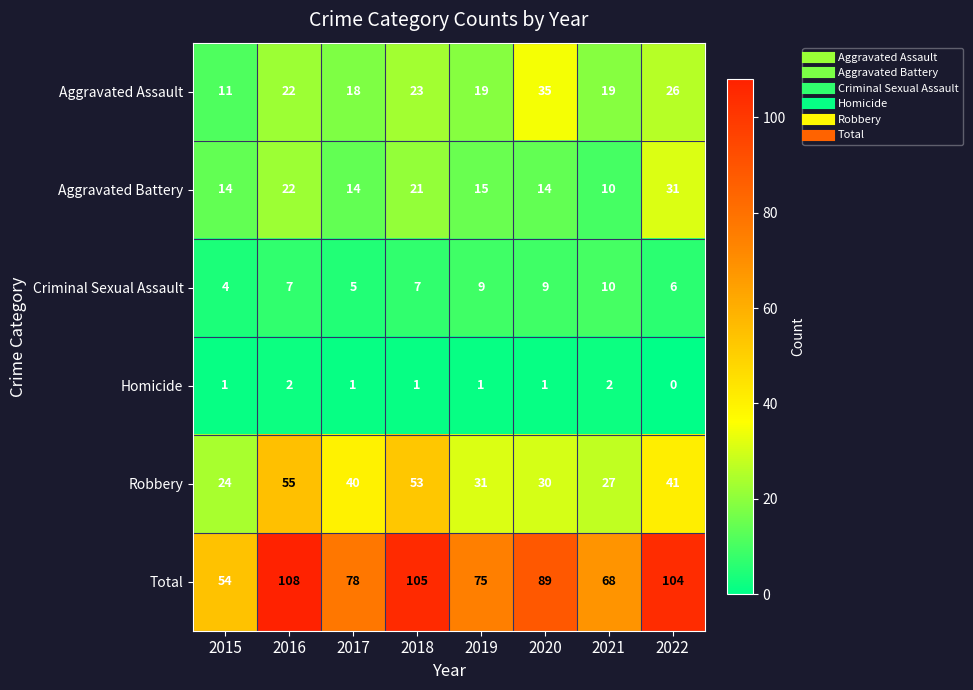

At how many categories does at least one series exceed 3?

8